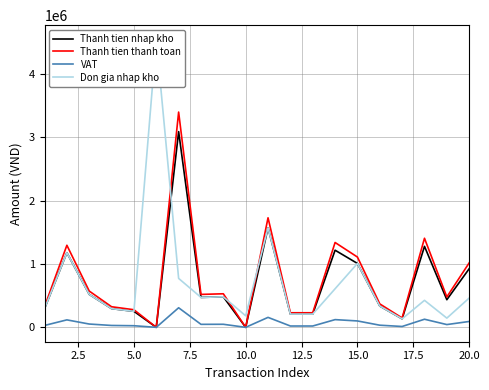

What is the highest value of the VAT series?

309091